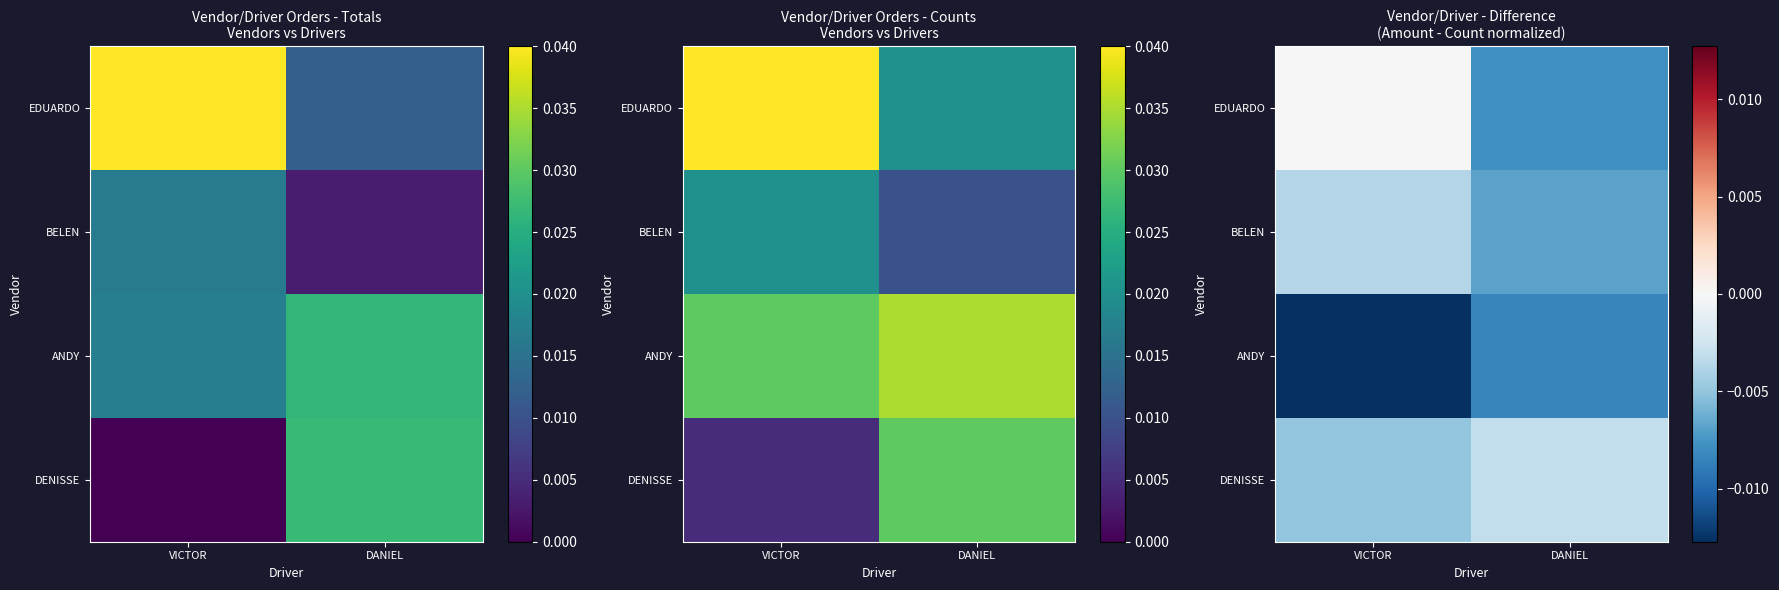

Rank the categories by EDUARDO value from lowest to highest.

DANIEL, VICTOR